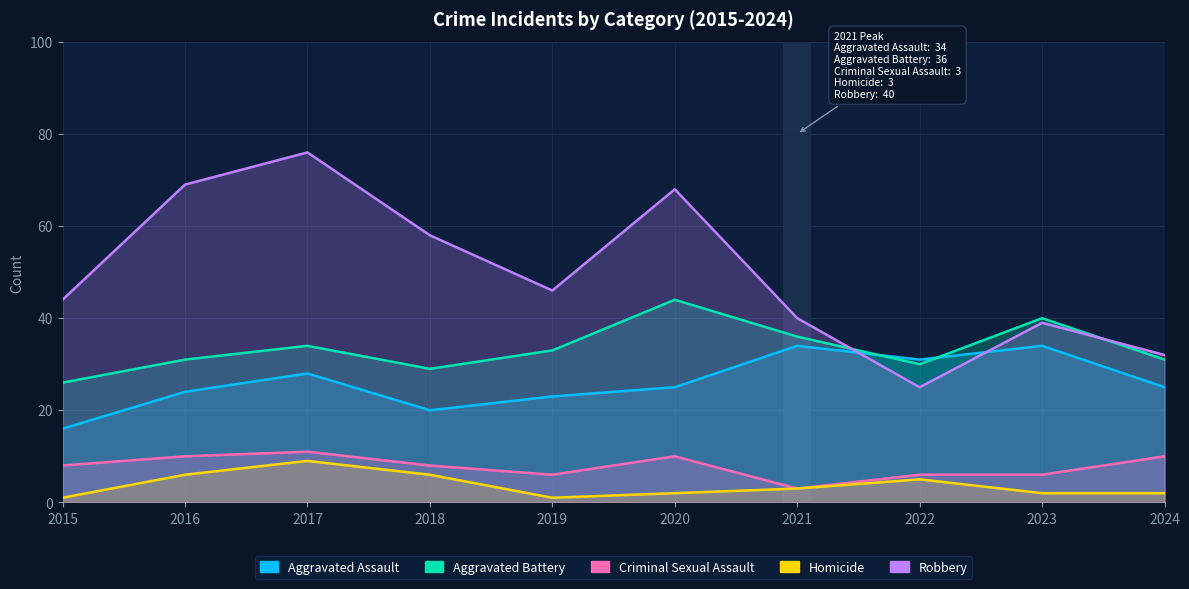

True or false: Aggravated Battery has a value of 34 at 2017.

True